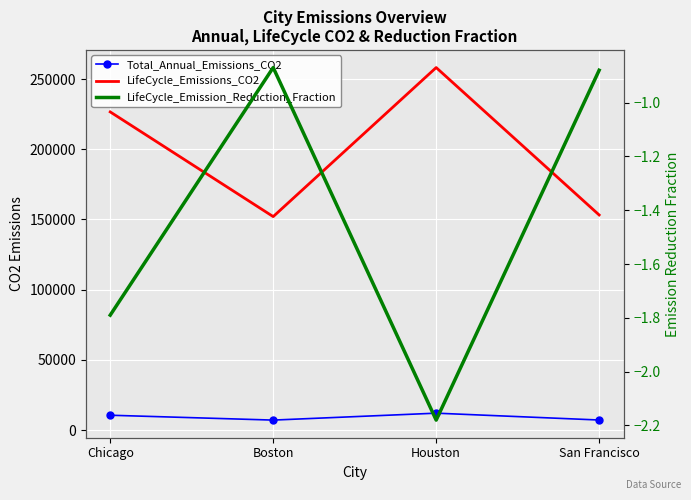

True or false: LifeCycle_Emissions_CO2 has more than 2 points higher than both neighbors.

False